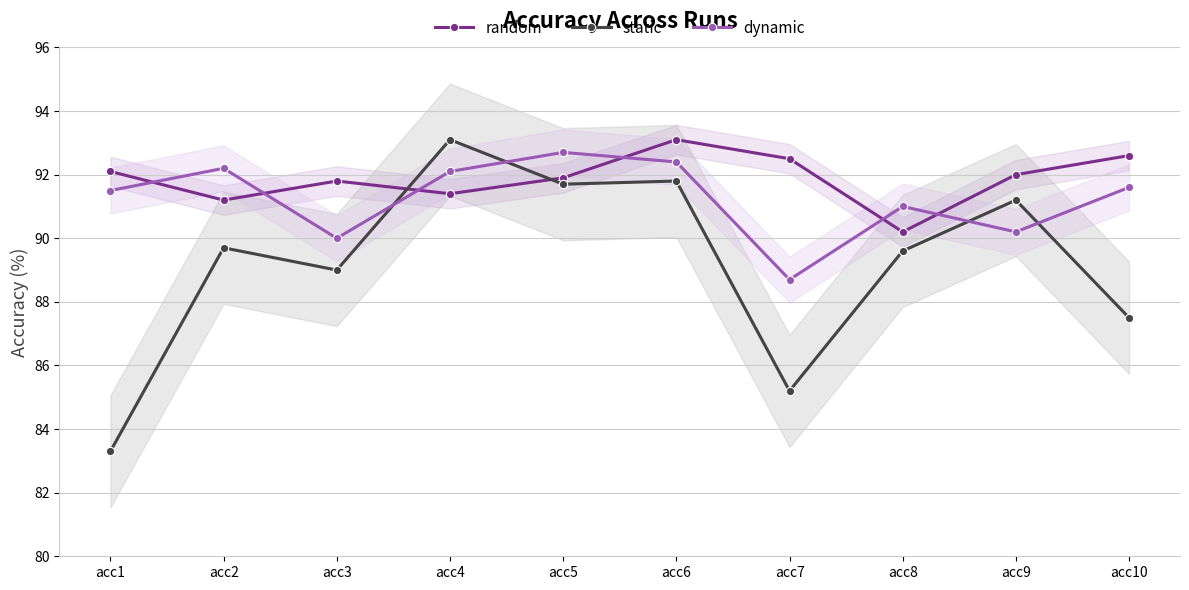

What is the highest value of the dynamic series?

92.7